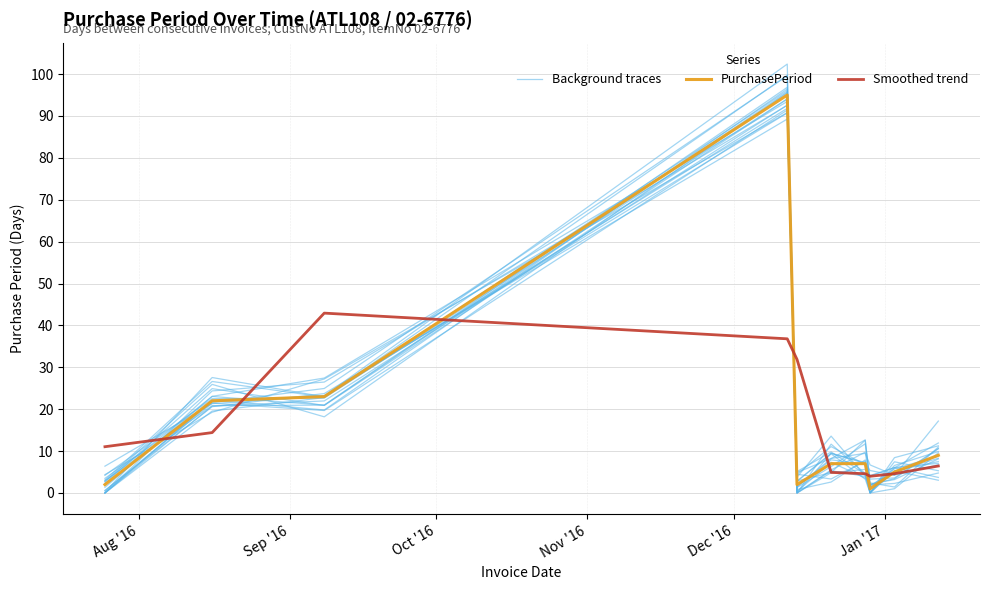

What are all the series names shown in the legend?

Background traces, PurchasePeriod, Smoothed trend